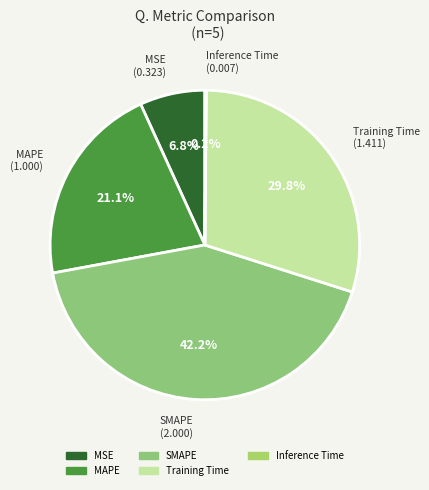

What portion of the pie excludes MSE?

93.2%